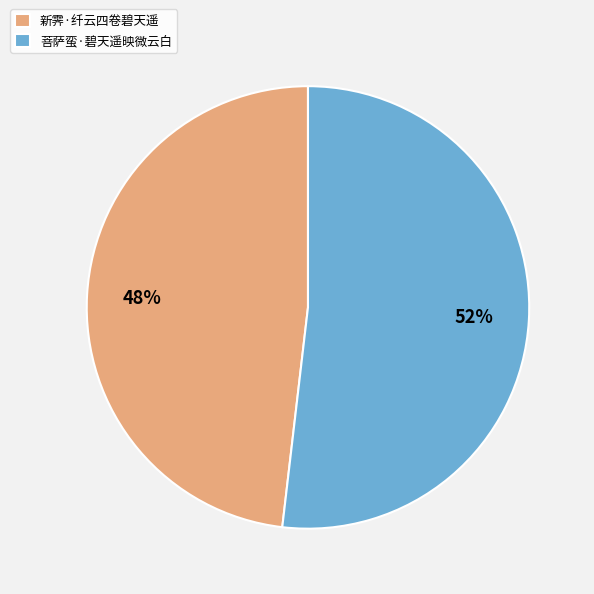

Count the number of slices in the pie.

2